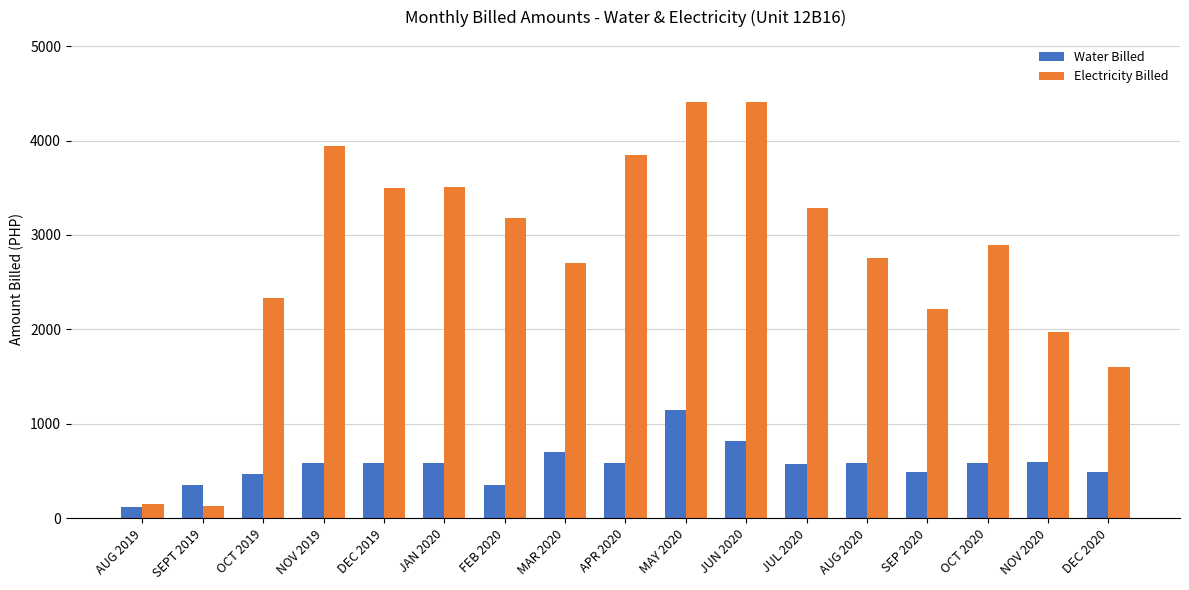

What is the sum of all Electricity Billed values?

46823.1